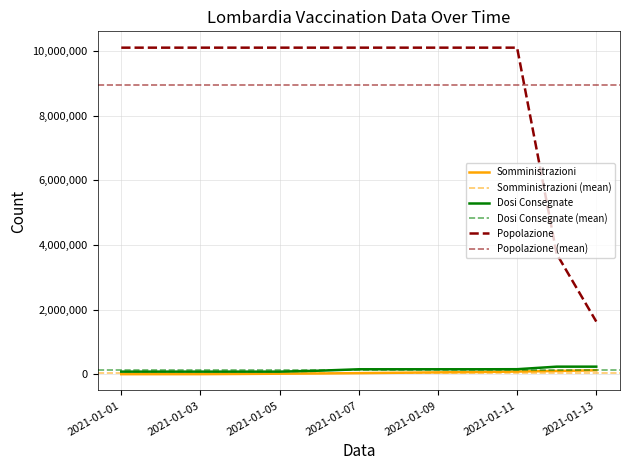

True or false: Popolazione has more than 2 interior local peaks.

False